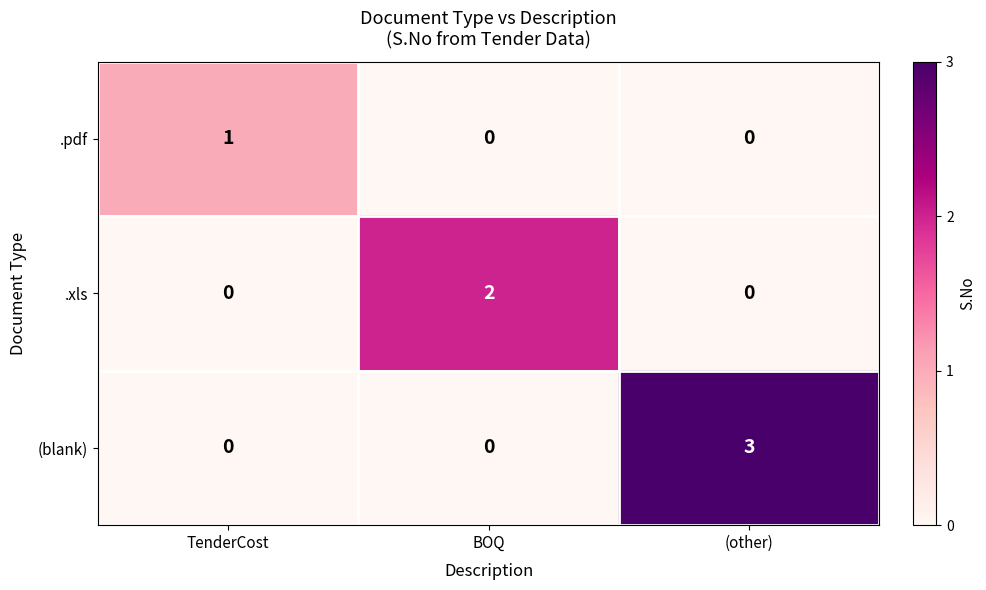

Reading left to right, what are all the values shown in this chart?

.pdf: TenderCost=1	BOQ=0	(other)=0
.xls: TenderCost=0	BOQ=2	(other)=0
(blank): TenderCost=0	BOQ=0	(other)=3